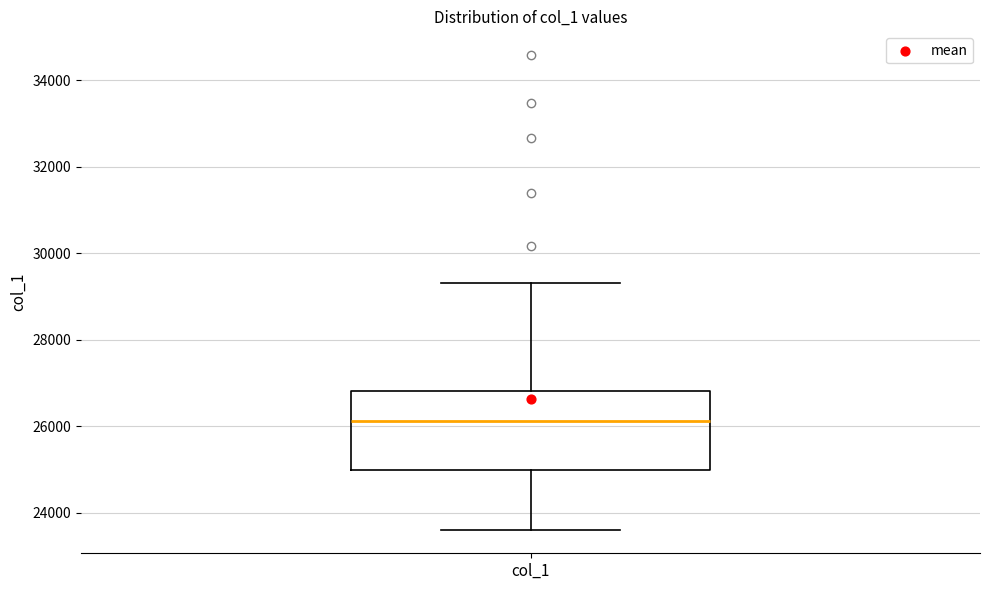

Transcribe this box plot: give where the median line is, the range the box spans, and where the two whiskers end, as read against the y-axis. The values are not printed on the chart, so give them approximately, as read against the axis.

median 26200, box 25000 to 26800, whiskers 23600 to 29400